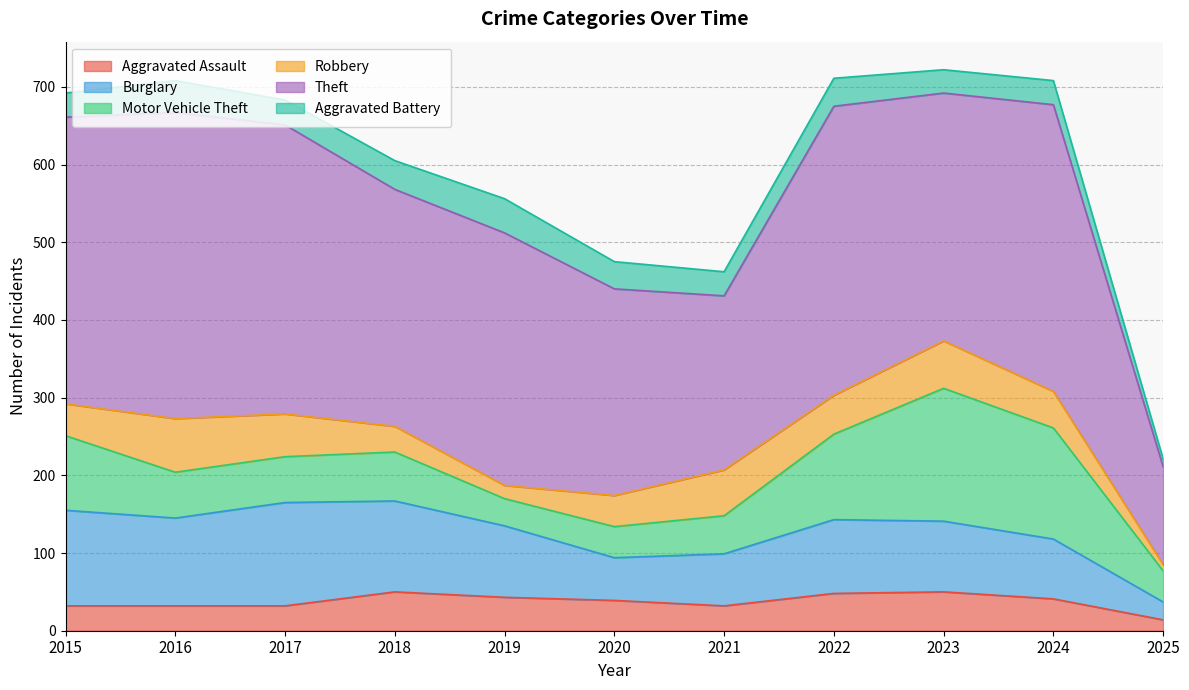

What is the spread (max minus min) of values at 2015?

338